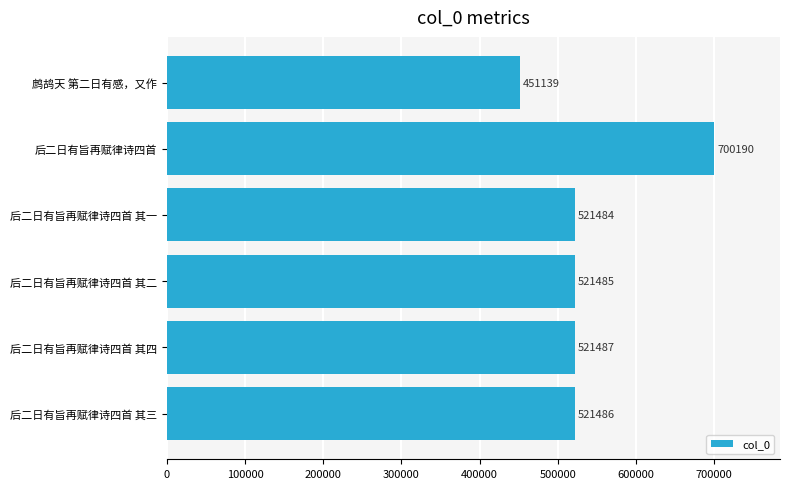

Reading bottom to top, transcribe all the data shown in this chart.

后二日有旨再赋律诗四首 其三=521486	后二日有旨再赋律诗四首 其四=521487	后二日有旨再赋律诗四首 其二=521485	后二日有旨再赋律诗四首 其一=521484	后二日有旨再赋律诗四首=700190	鹧鸪天 第二日有感，又作=451139